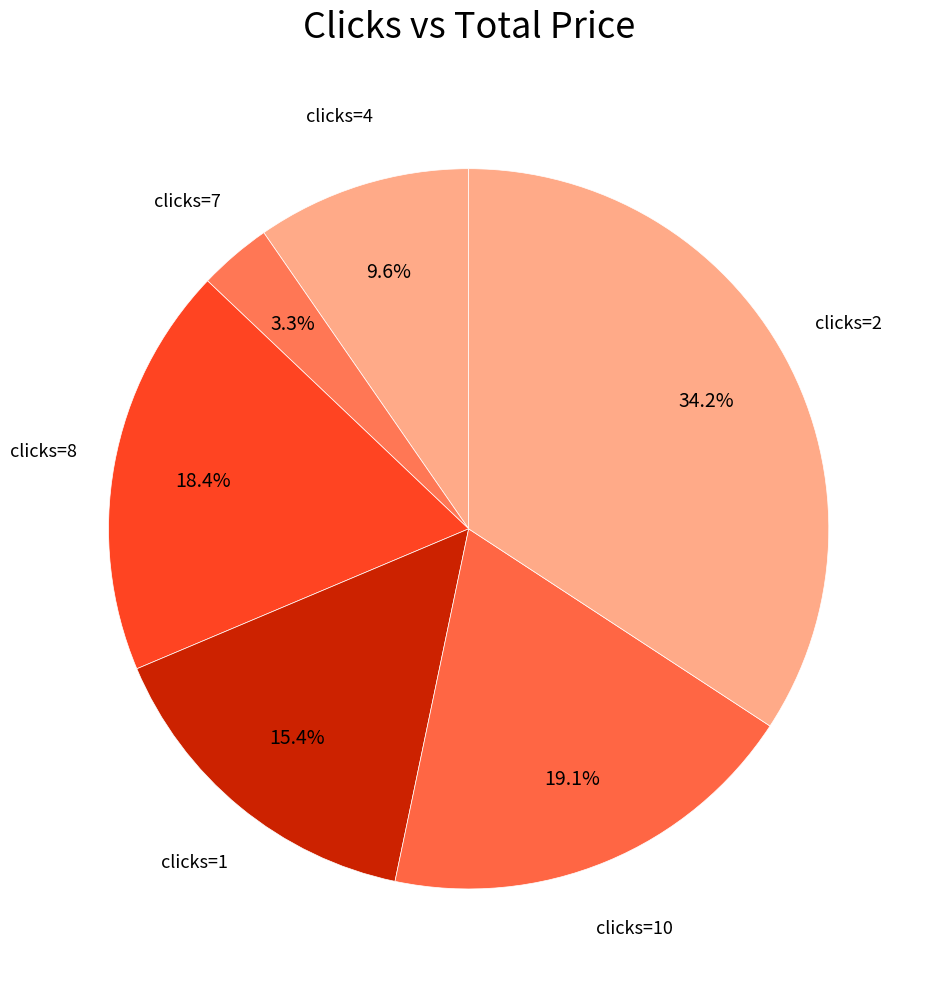

Combined, what portion of the pie is clicks=4 and clicks=10?

28.7%